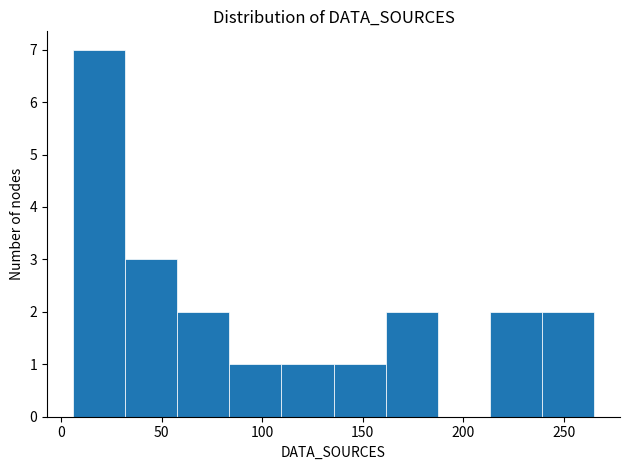

Over which range of the x-axis is the bar tallest?

5 to 30